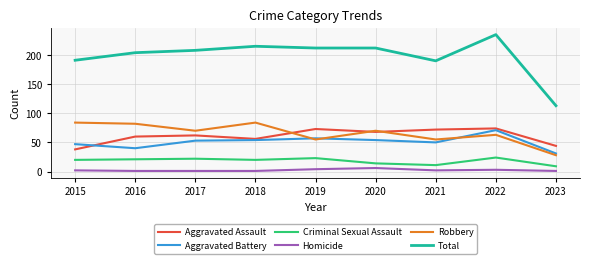

Is it true that Aggravated Battery equals 54 at 2018?

True